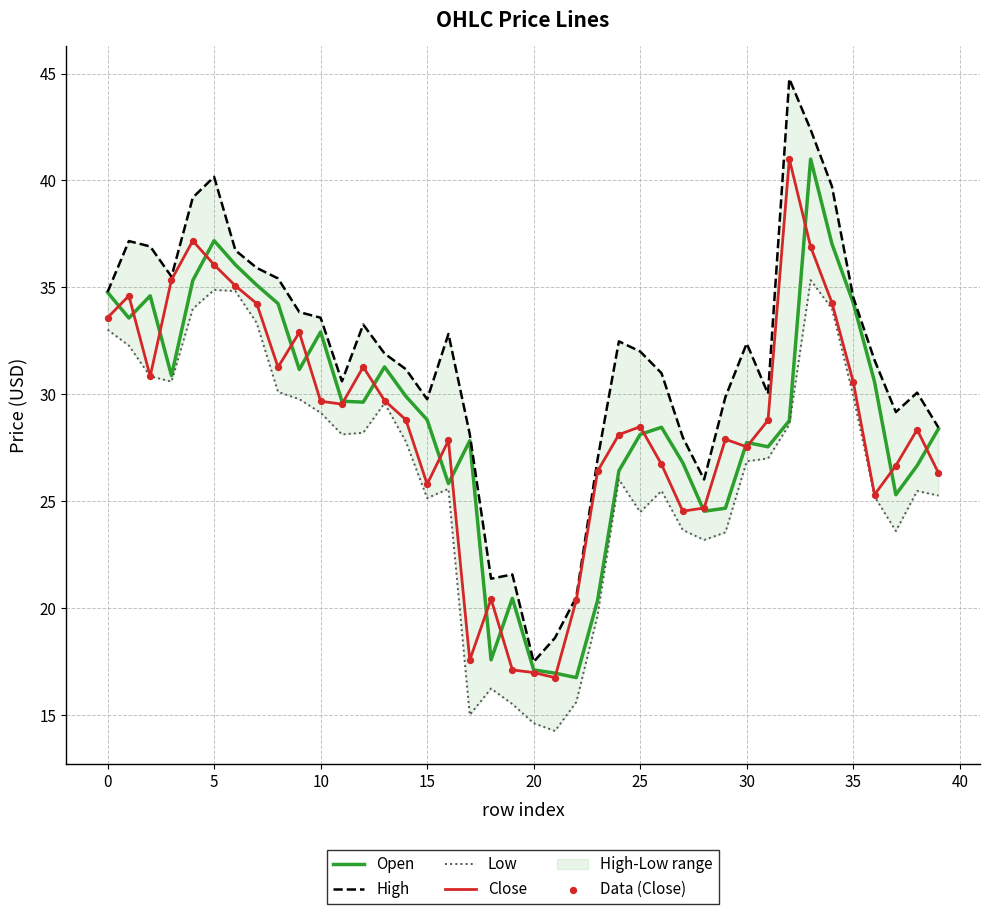

Which series contains the highest Y value?

High